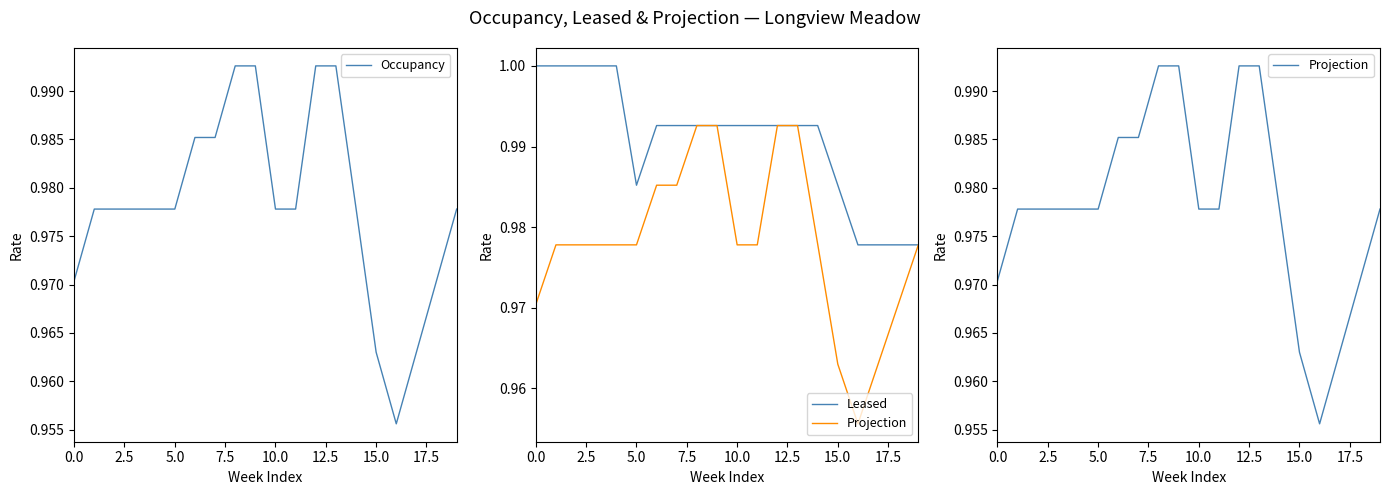

At 7.5, list the series in order from largest to smallest.

Leased, Occupancy, Projection